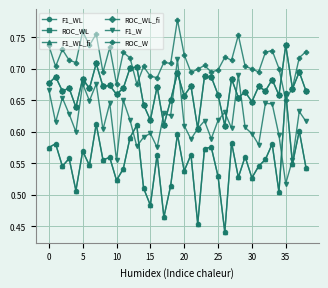

After their last crossing, which series has the higher values: F1_WL_fi or ROC_W?

ROC_W